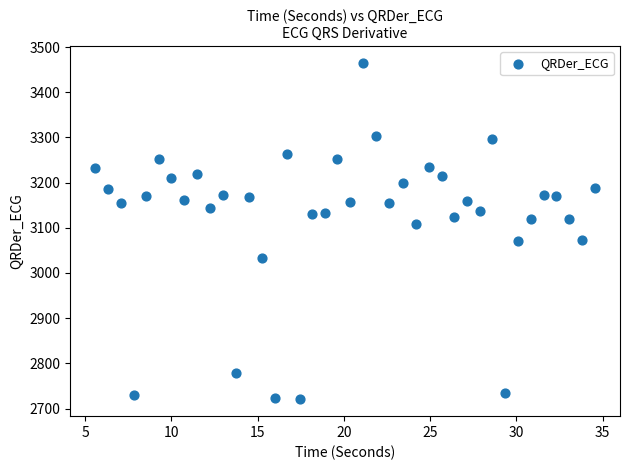

What is the range of X values (max minus min)?

29.0